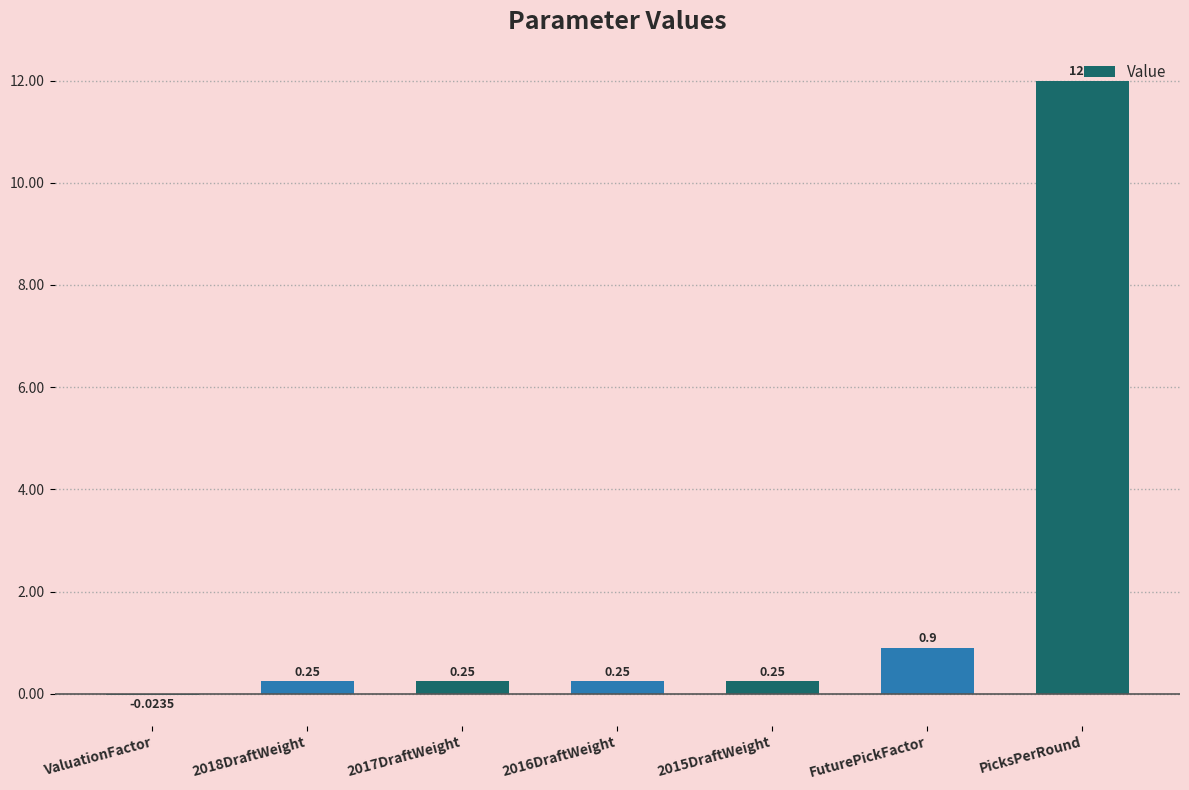

How many values are above zero?

6